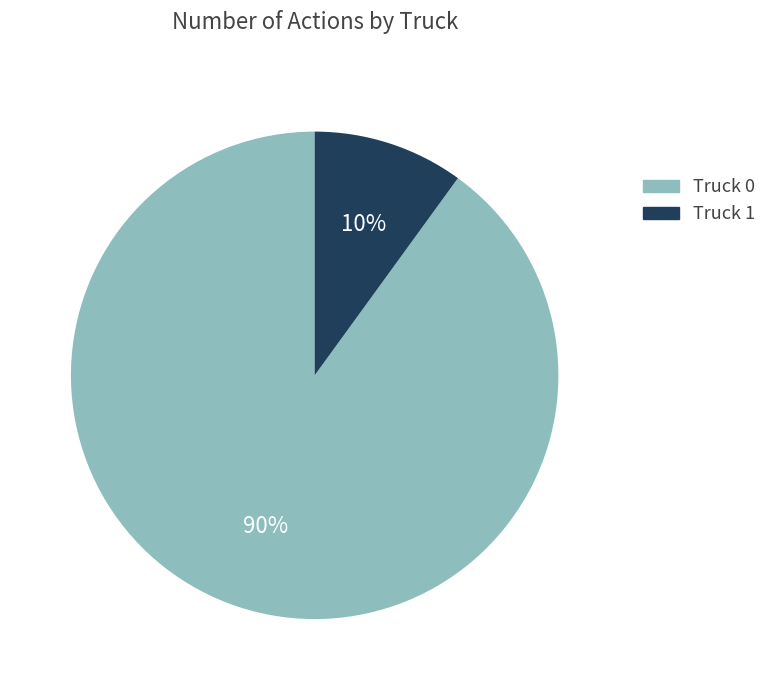

Approximately how many times larger is the value at Truck 0 compared to Truck 1?

9.0